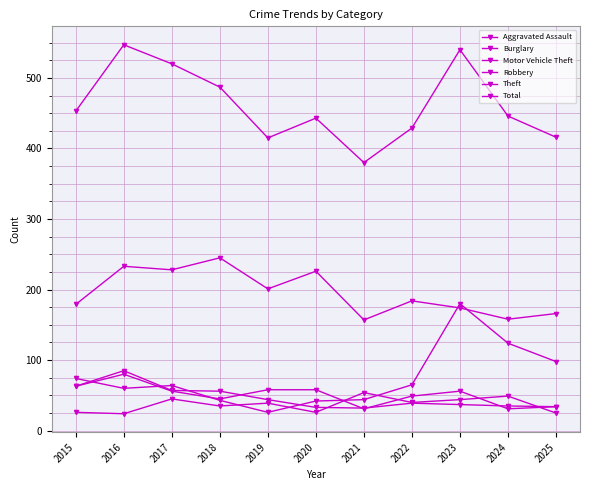

Count the number of categories in the chart.

11